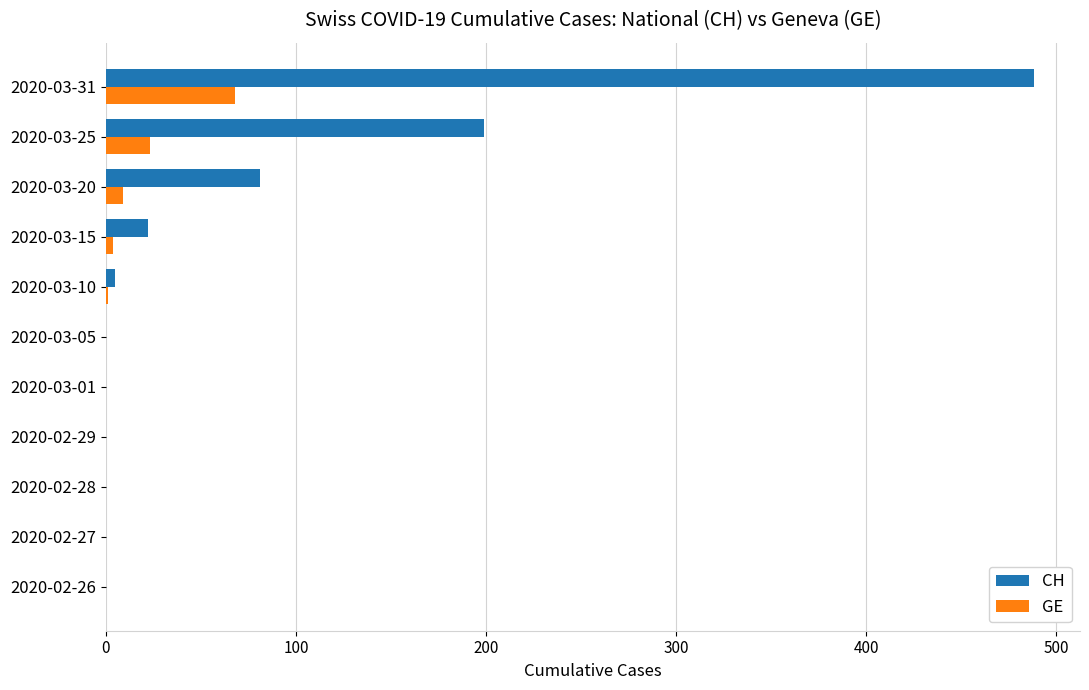

True or false: GE has a value of 0 at 2020-02-27.

True